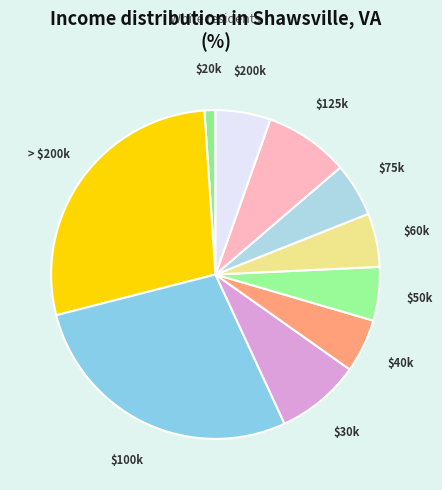

Is it true that $75k is 5% of the pie?

True